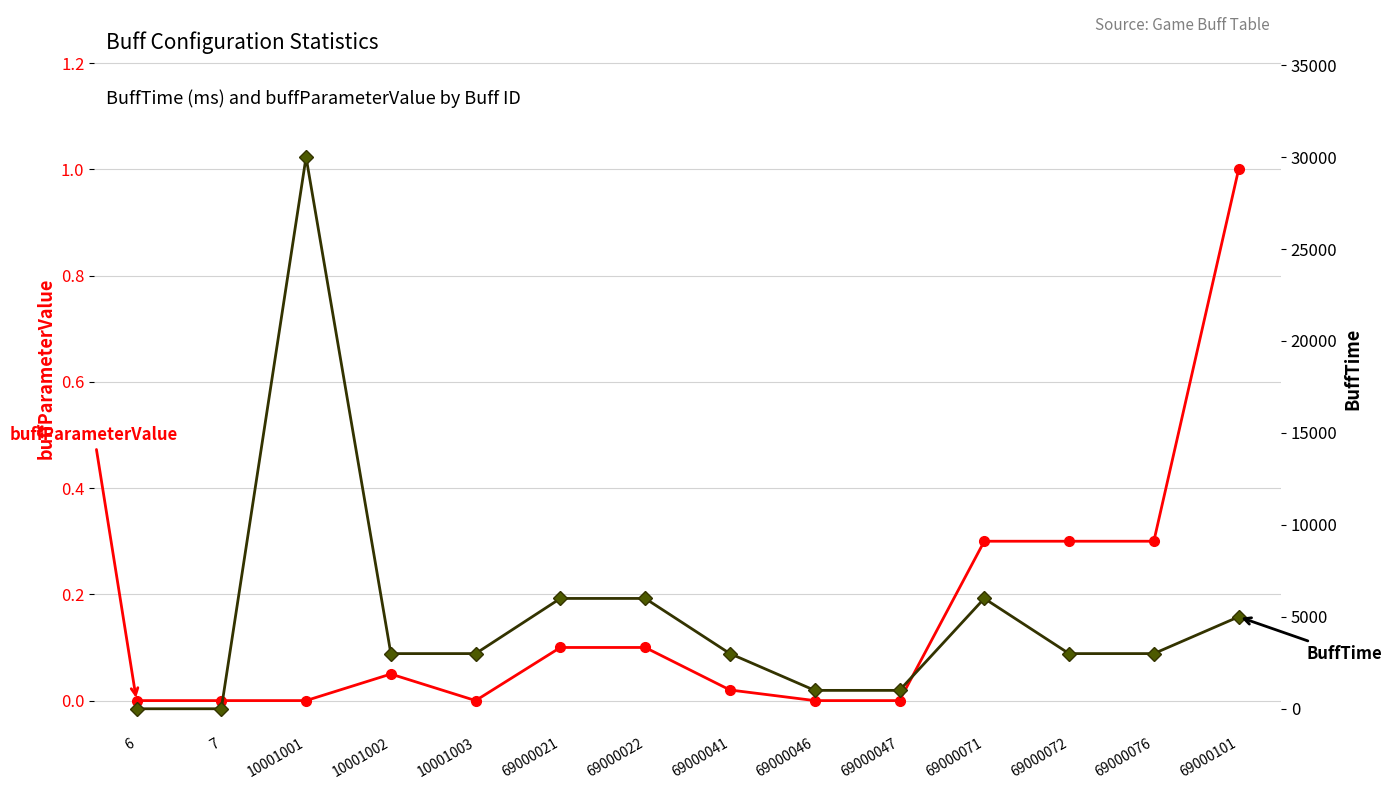

Which series has the largest range (max minus min)?

BuffTime